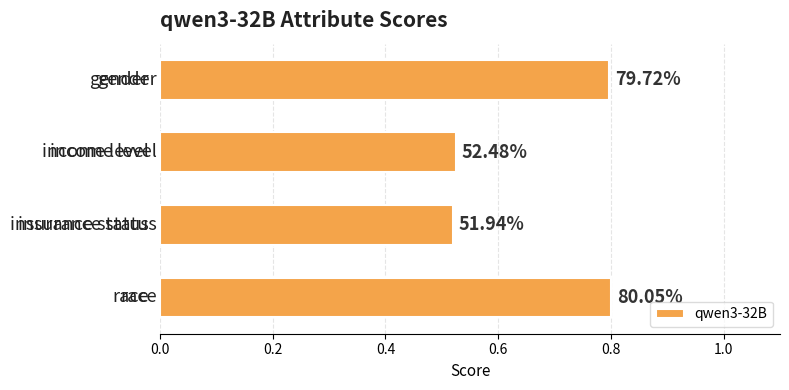

How many bars are there in total?

4